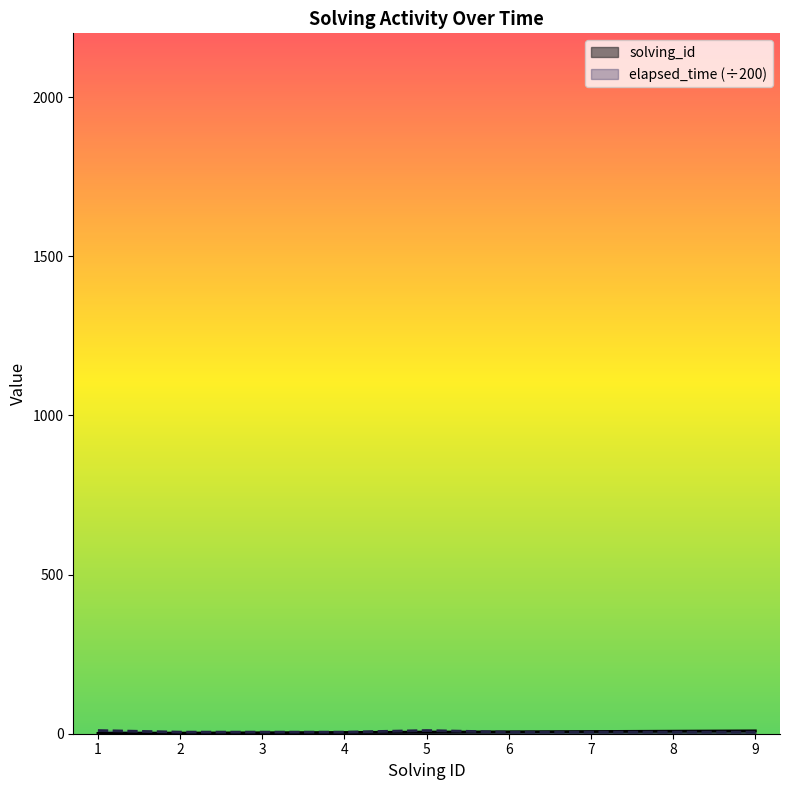

Reading right to left, transcribe all the data shown in this chart.

solving_id: 9	8	7	6	5	4	3	2	1
elapsed_time: 5	5	5	5	10	5	5	5	10